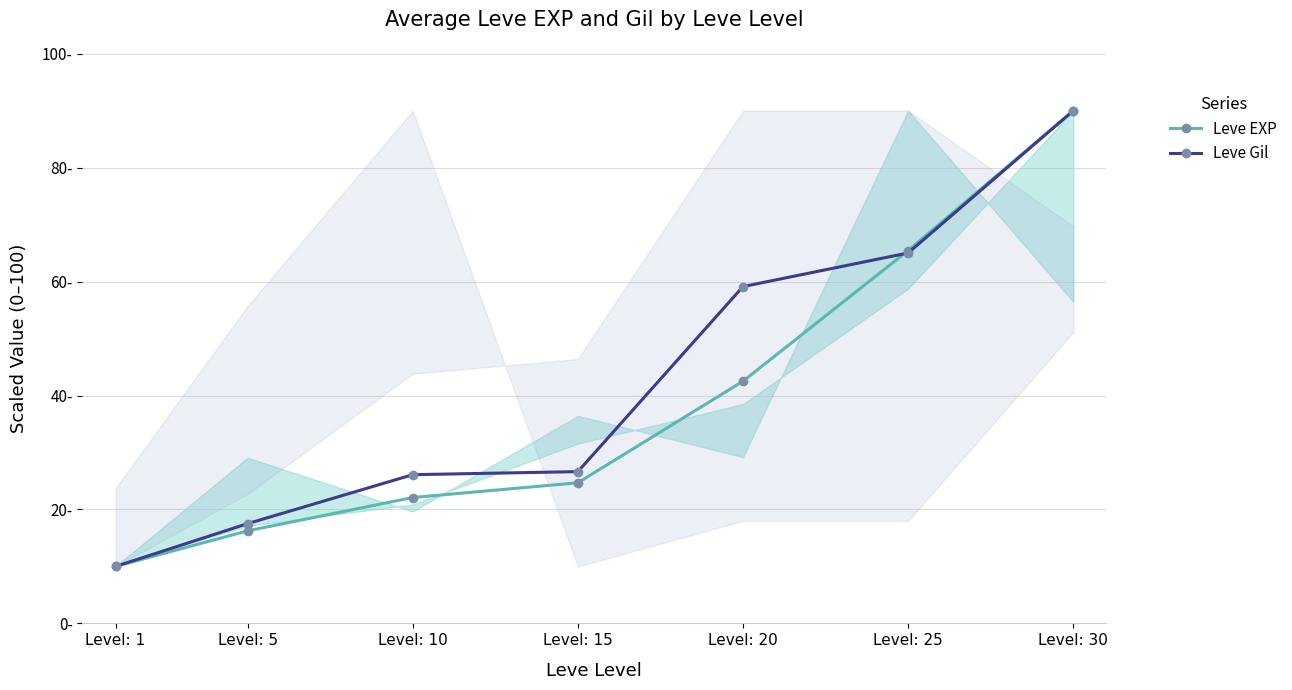

True or false: Leve EXP and Leve Gil intersect in this chart.

True